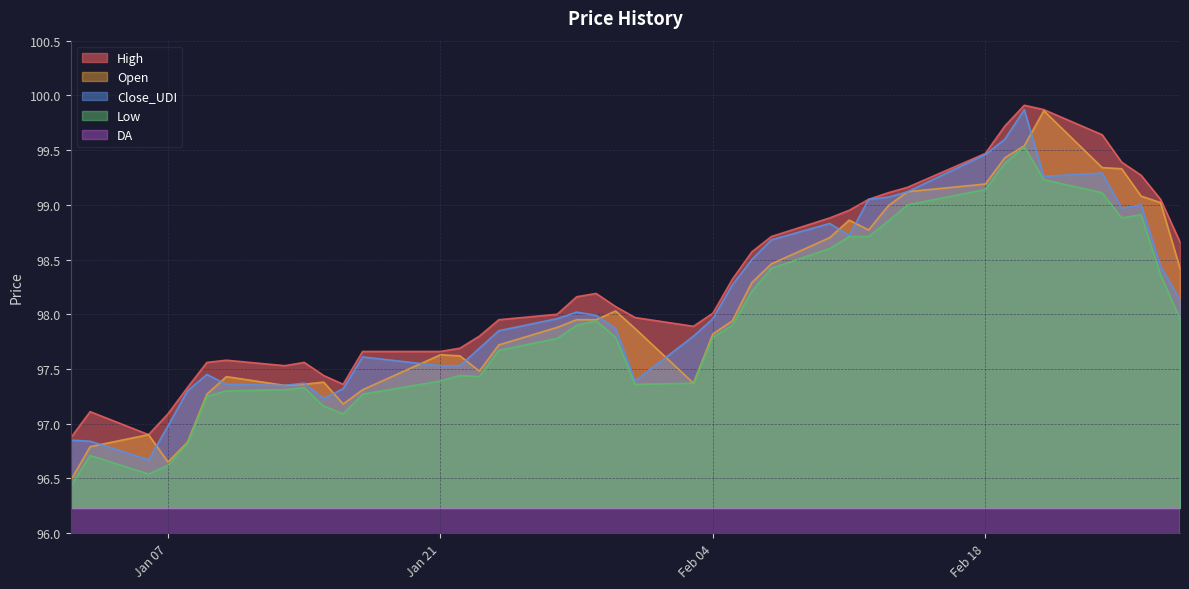

What is the label of the 21st point from the left?

2020-01-31